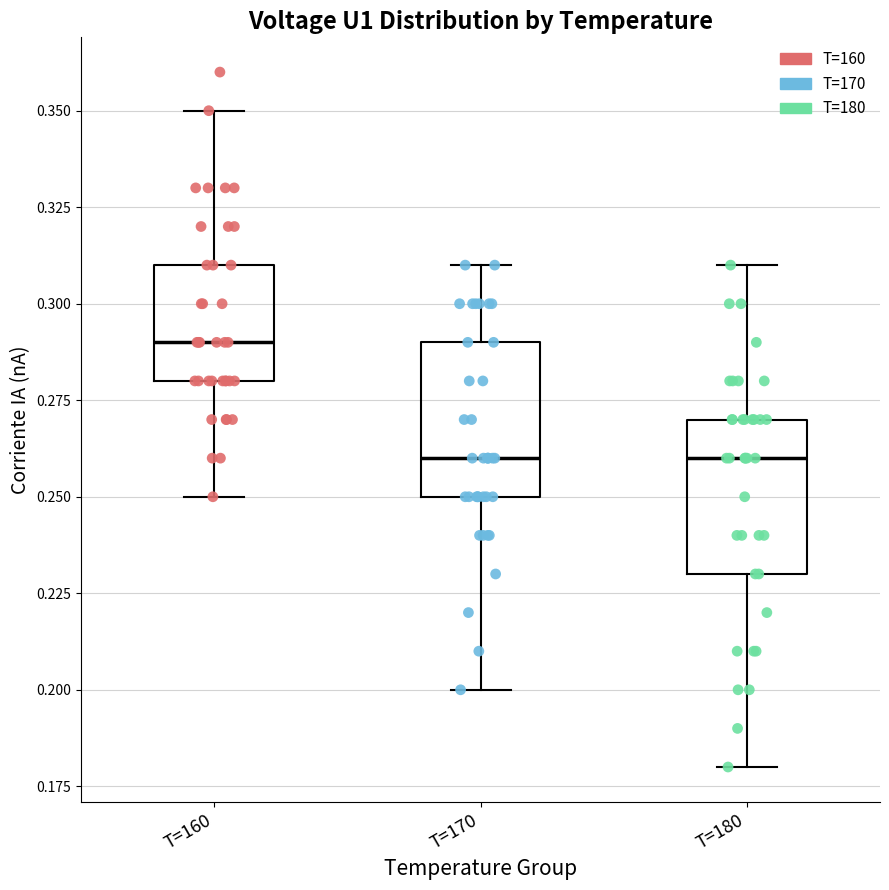

Where is the upper edge of the box for T=170 on the y-axis? The values are not printed on the chart, so give them approximately, as read against the axis.

0.29